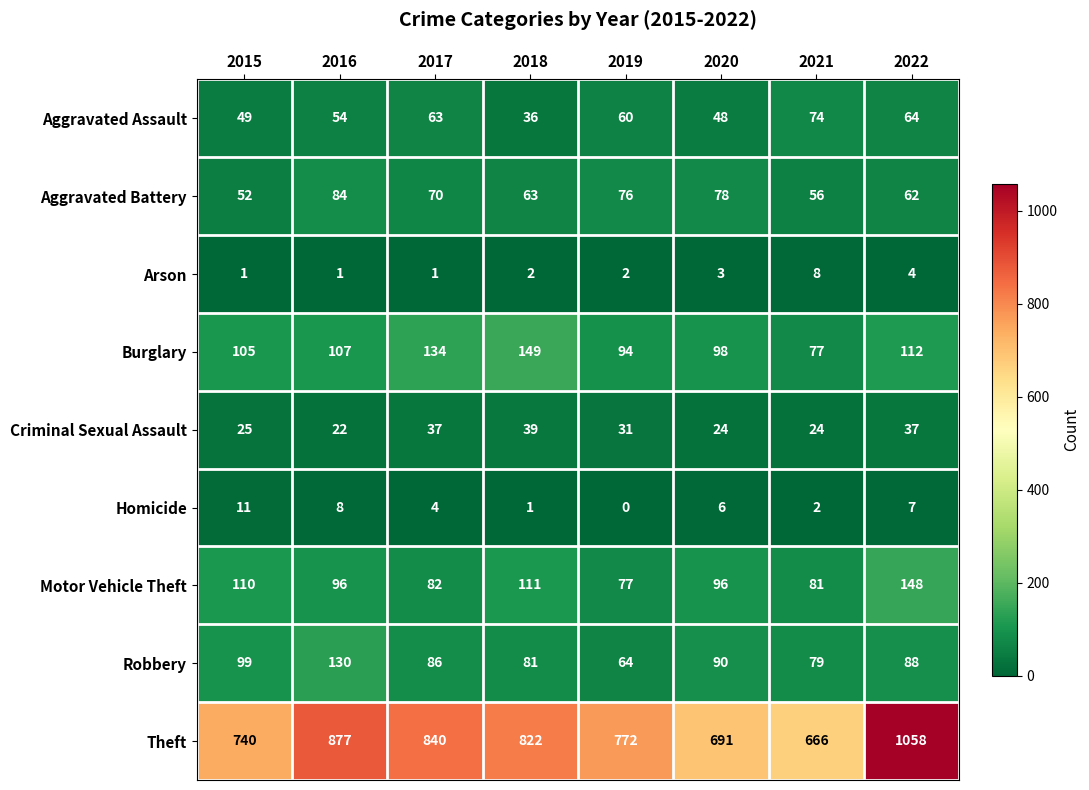

How many data points in Aggravated Battery are less than 70?

4